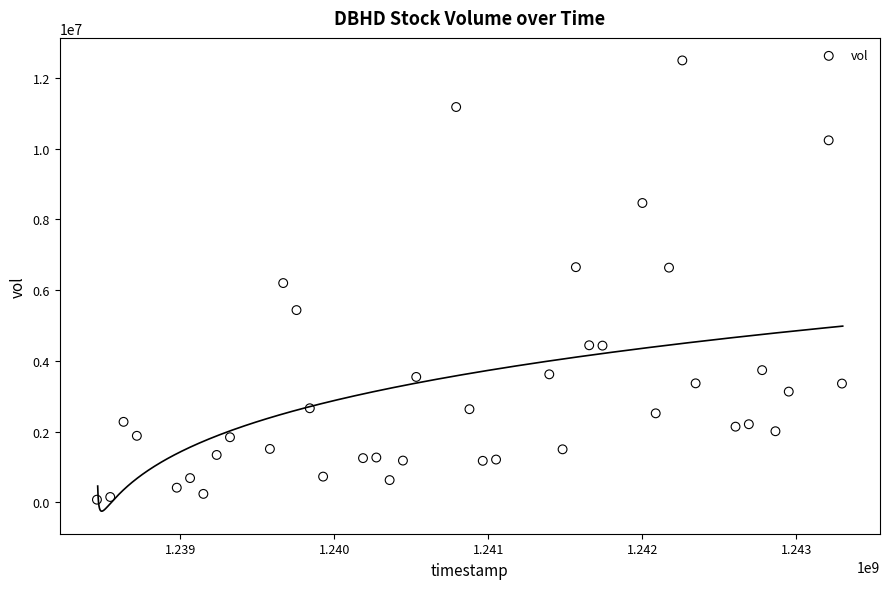

What is the range of X values (max minus min)?

4838400